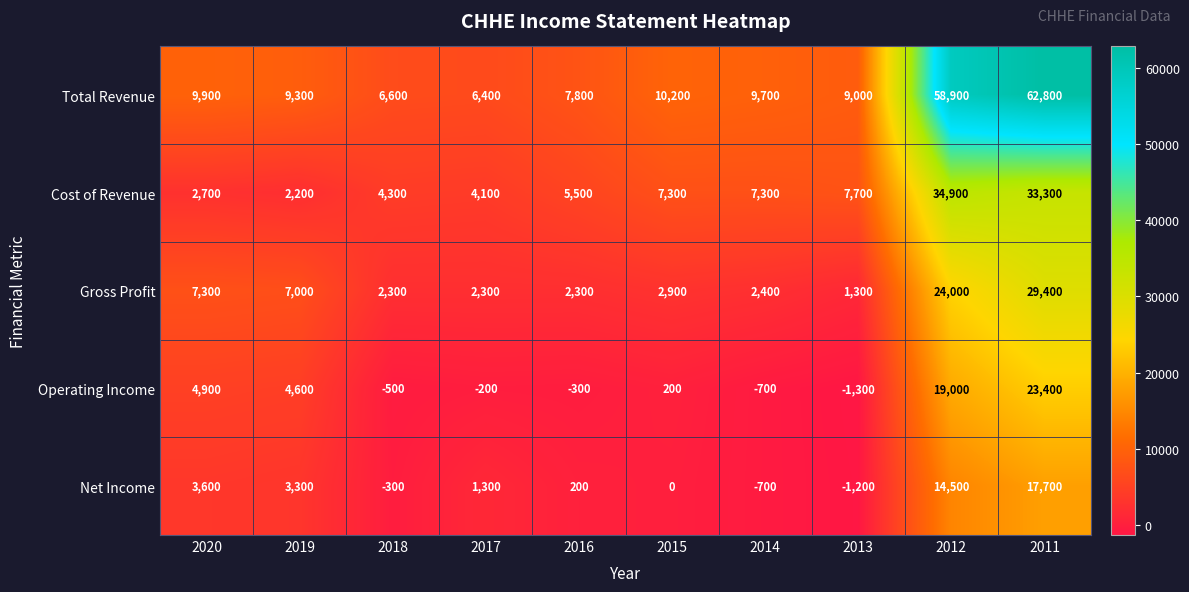

List the series in order of their peak value, lowest first.

Net Income, Operating Income, Gross Profit, Cost of Revenue, Total Revenue